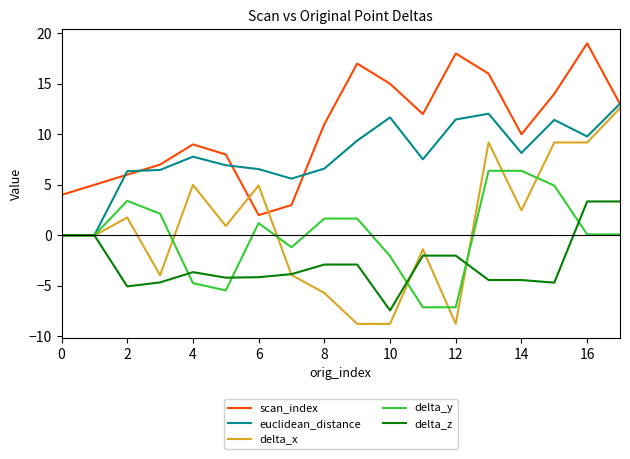

Which series has the widest spread of values?

delta_x